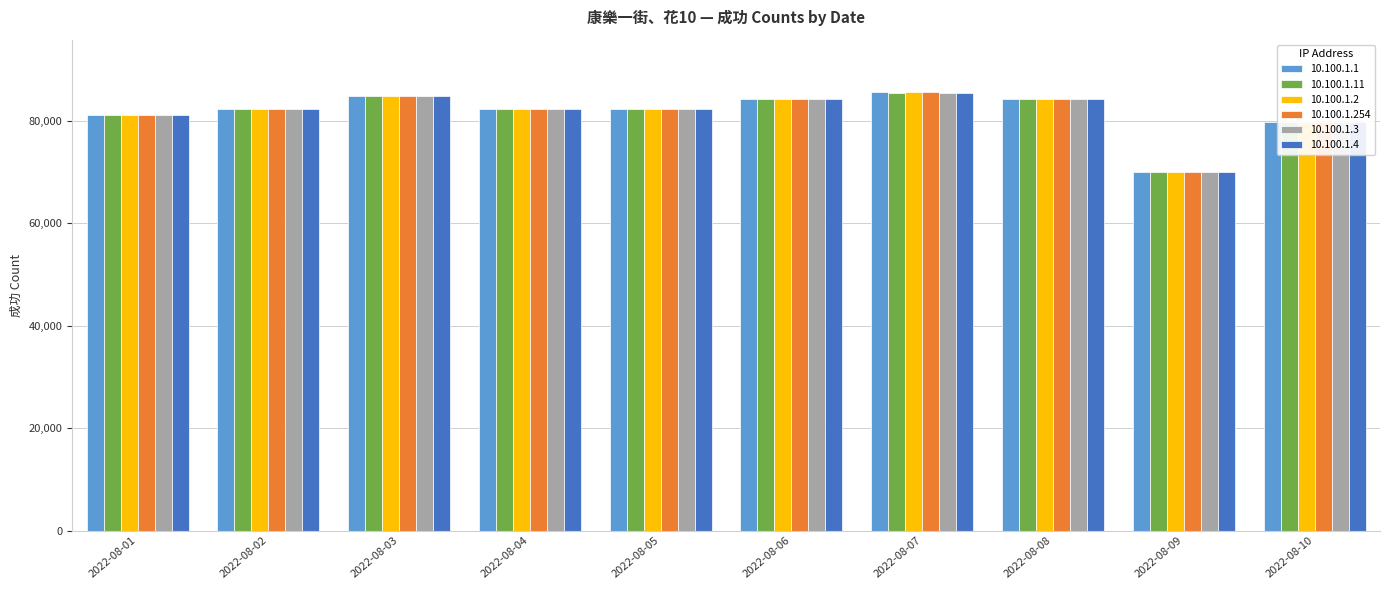

At which label does 10.100.1.3 first exceed 82304?

2022-08-03